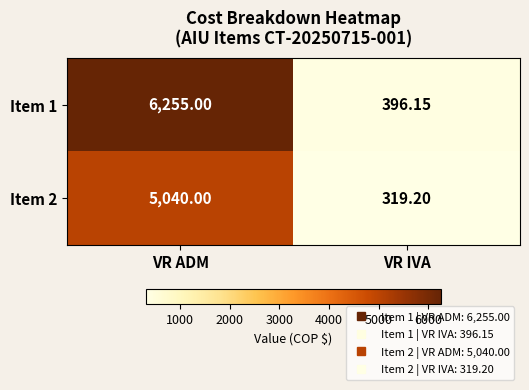

What is the minimum value shown in the chart?

319.2